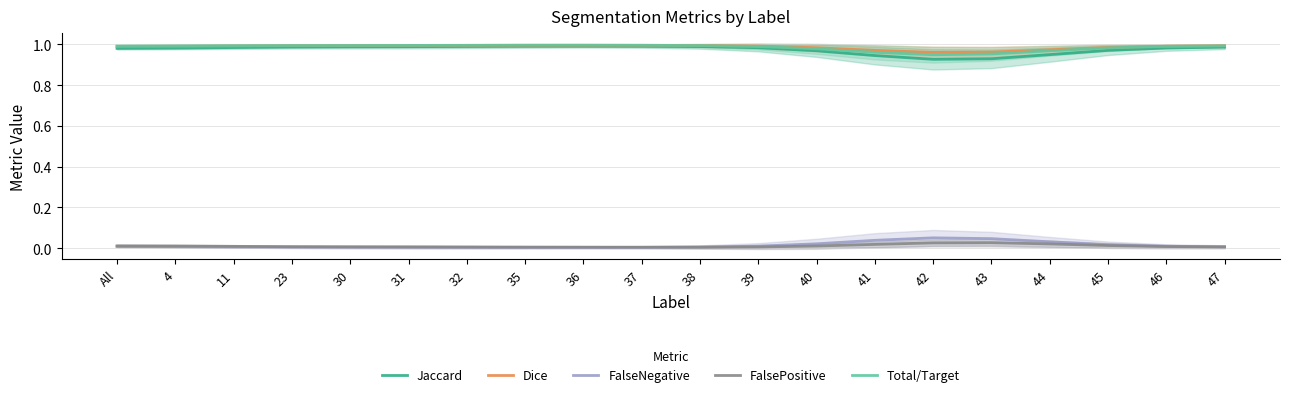

Count the Dice values in the range 0 to 1.

20